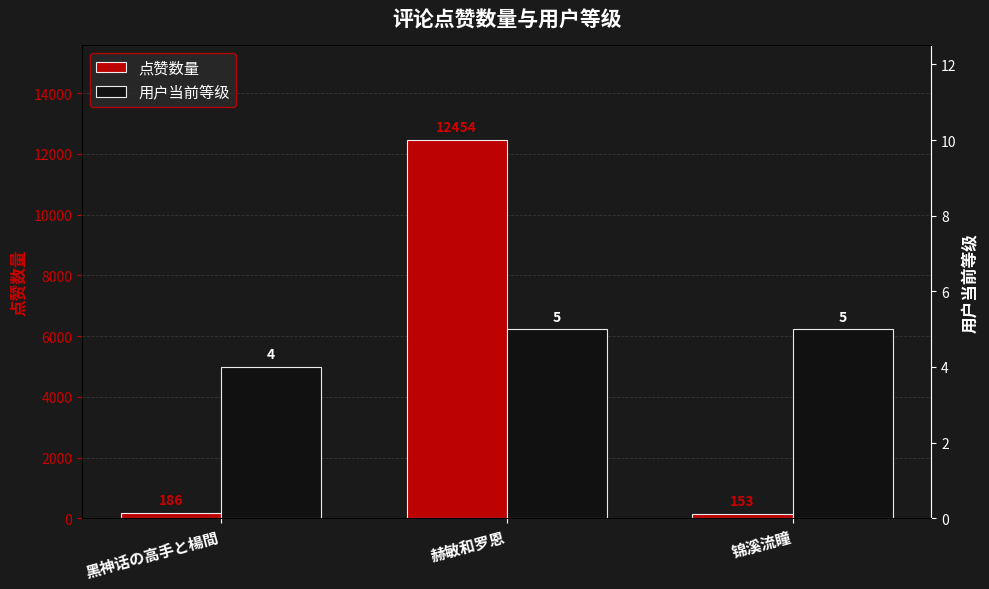

What is the sum of all 用户当前等级 values?

14